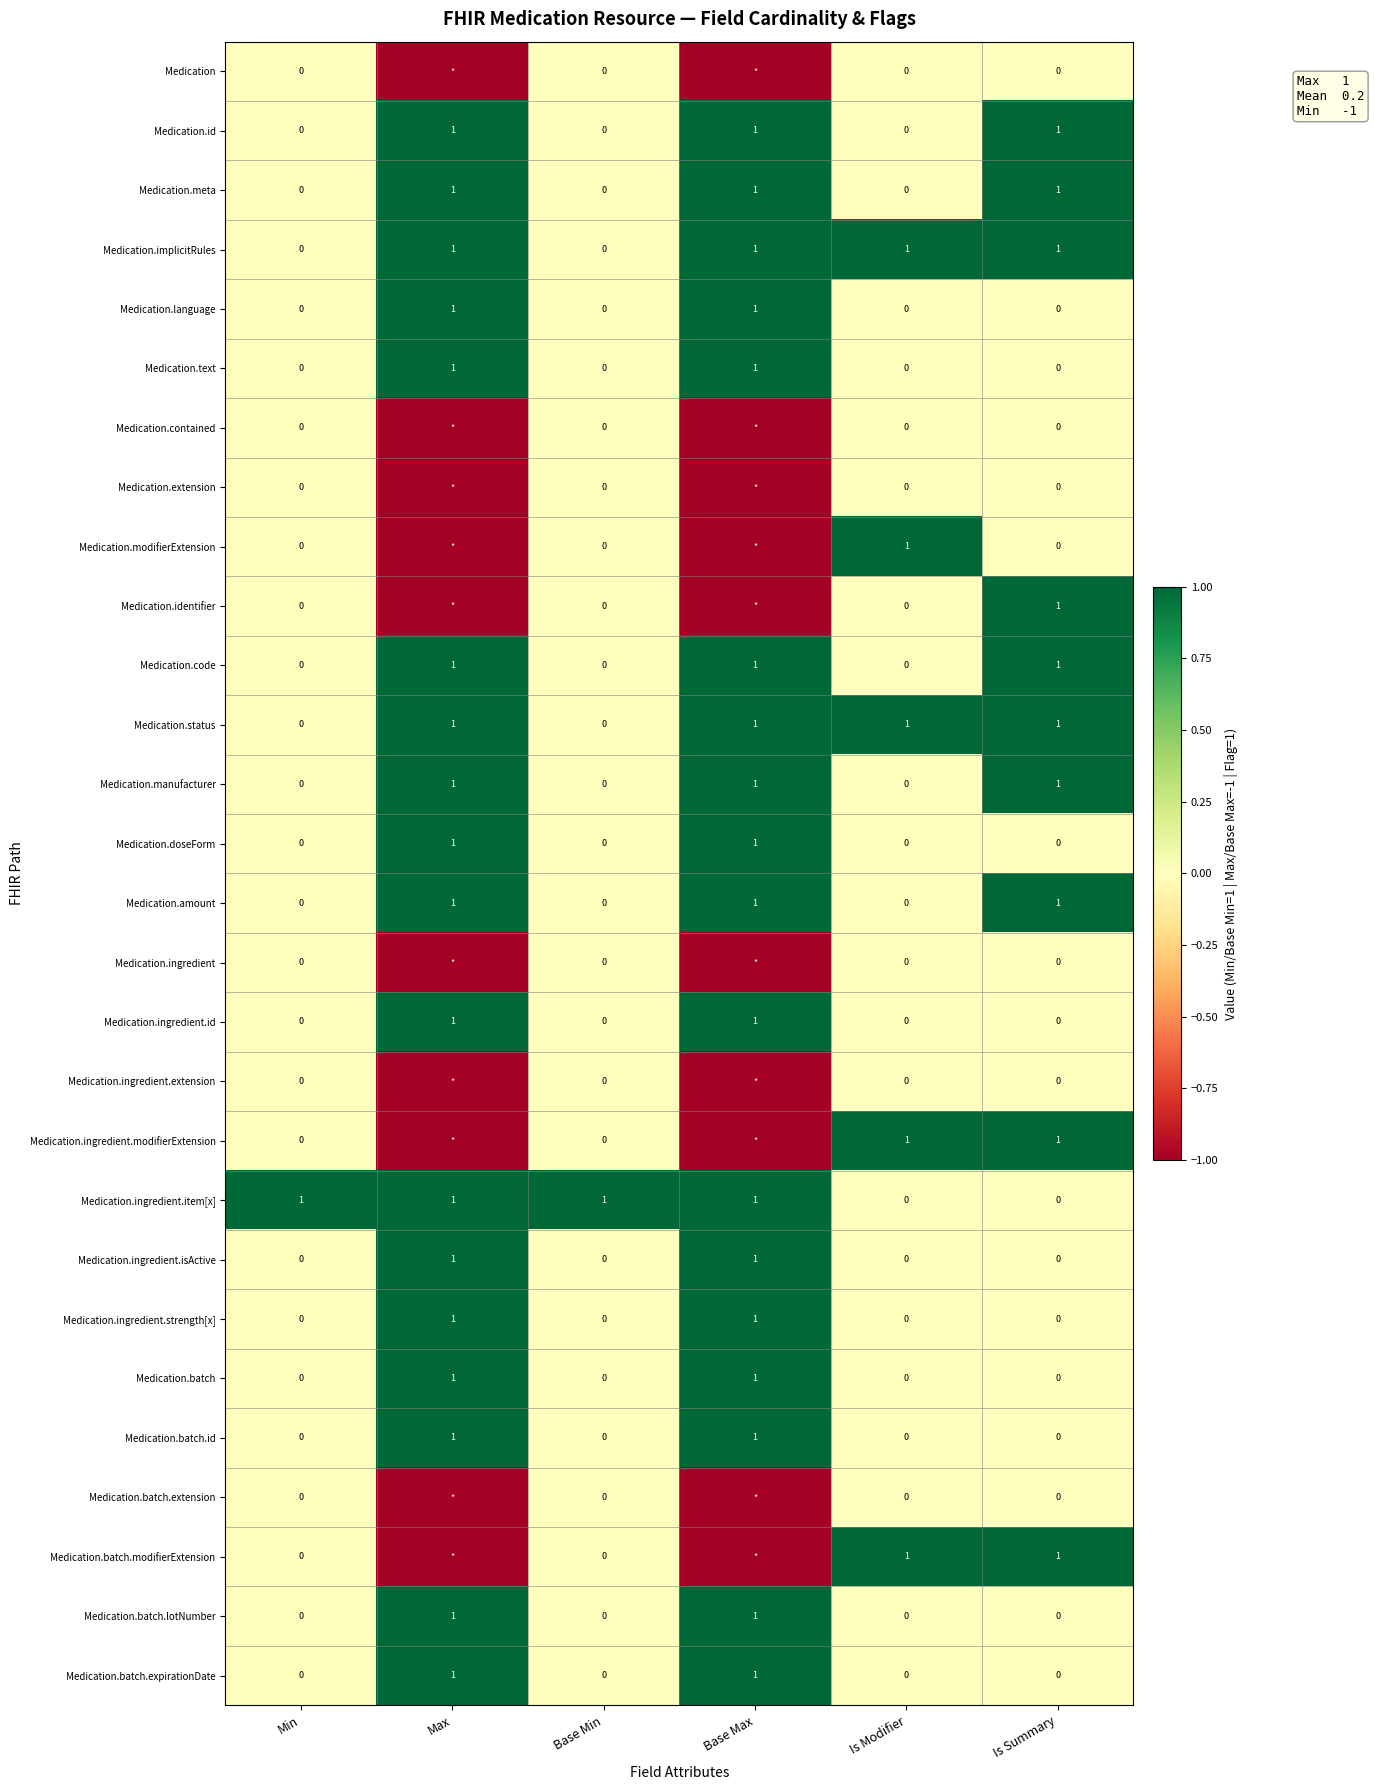

Count the Medication.status values in the range 0 to 1.

6